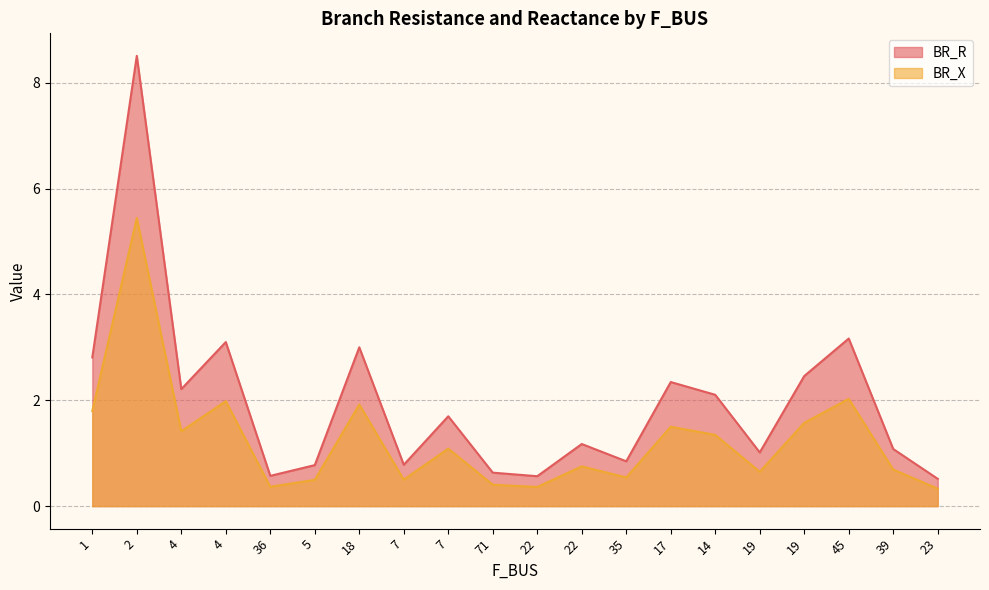

What are all the series names shown in the legend?

BR_R, BR_X